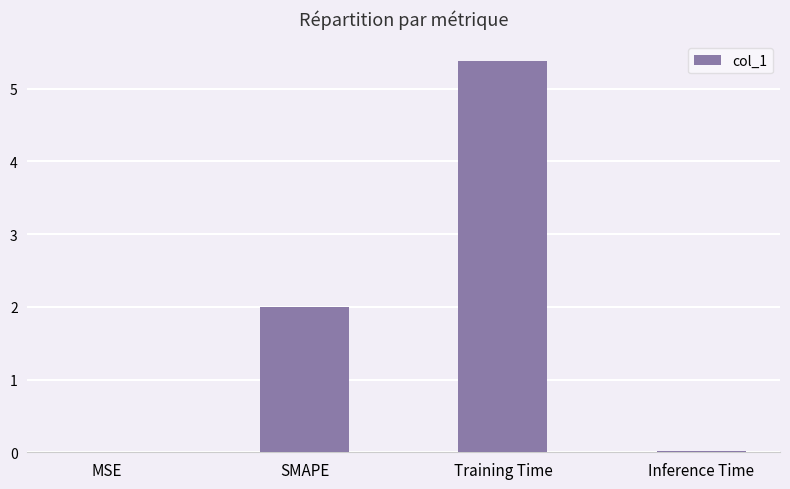

What is the change in value from Training Time to Inference Time?

-5.4